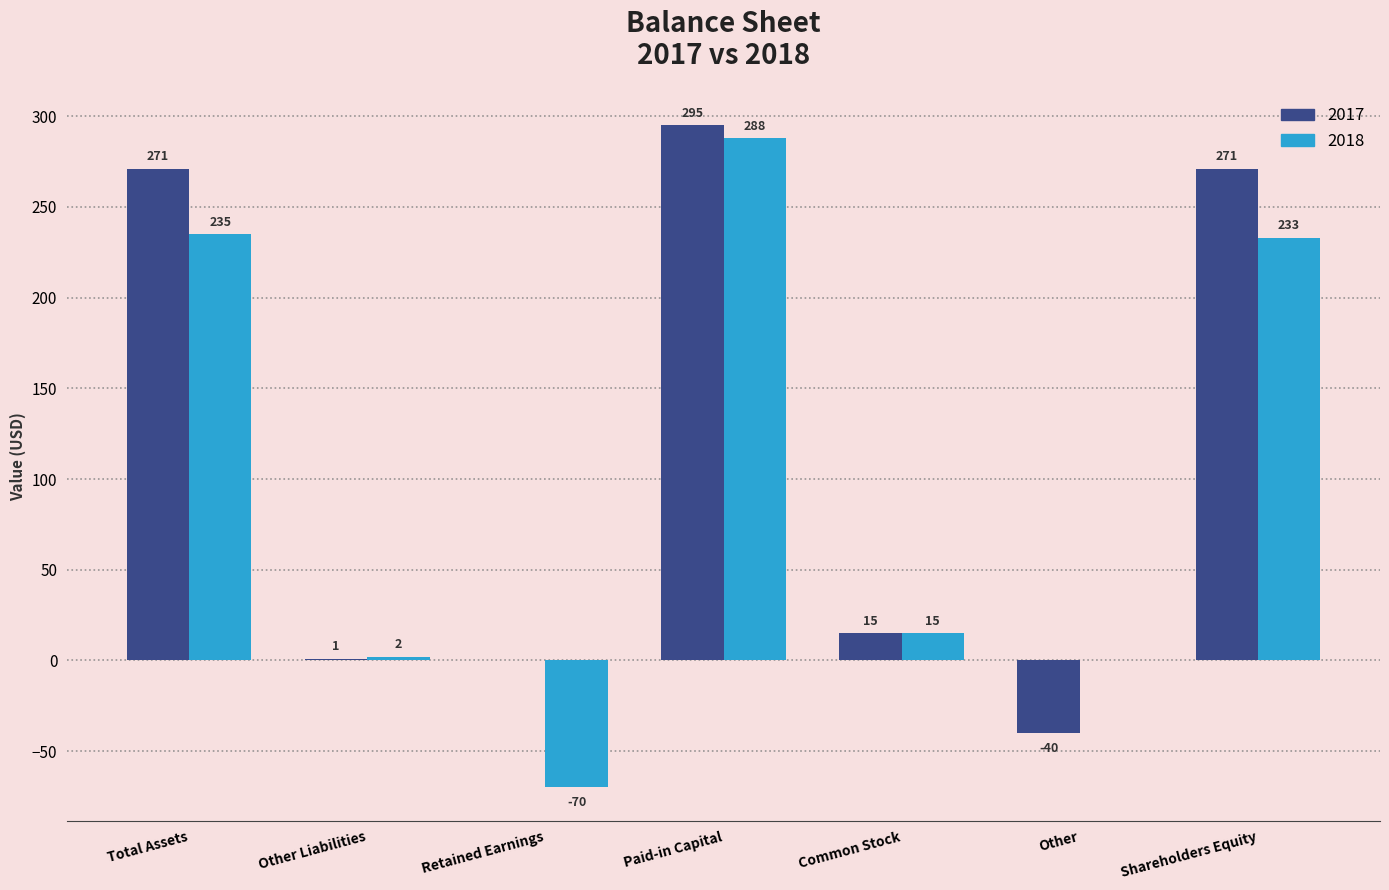

Read the 2017 value at Paid-in Capital.

295